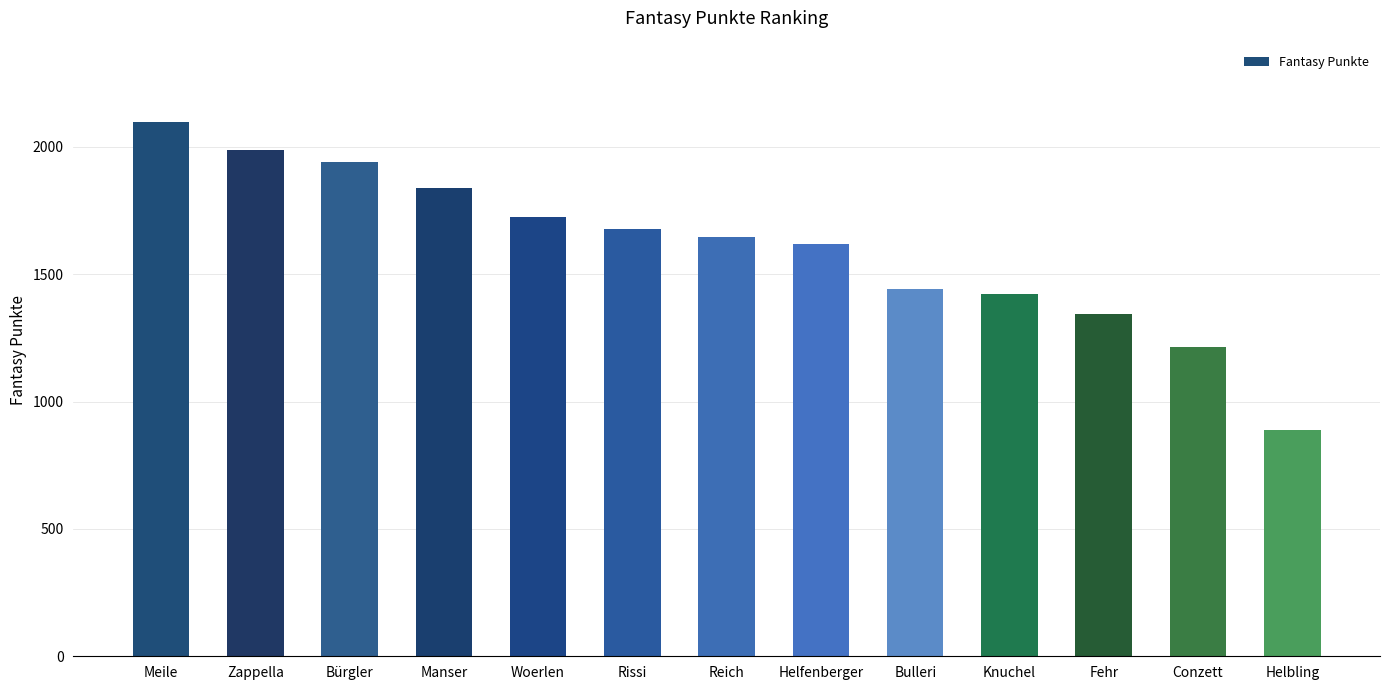

What is the difference between the second highest and second lowest values?

772